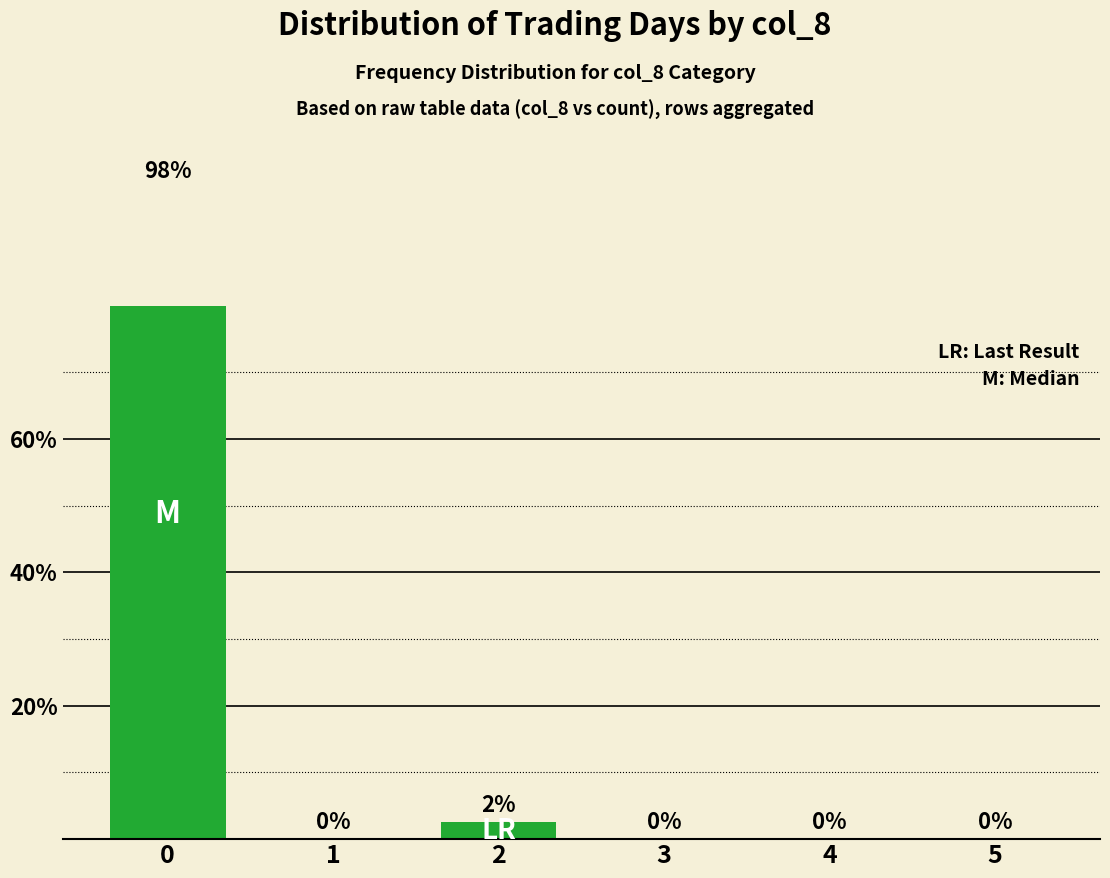

What is the change in value from 1 to 2?

+2.5